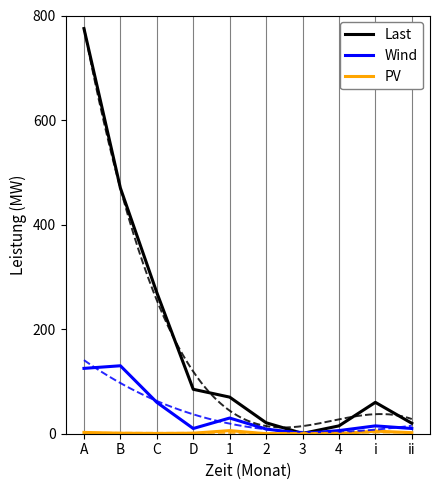

What is the maximum value for PV?

6.0